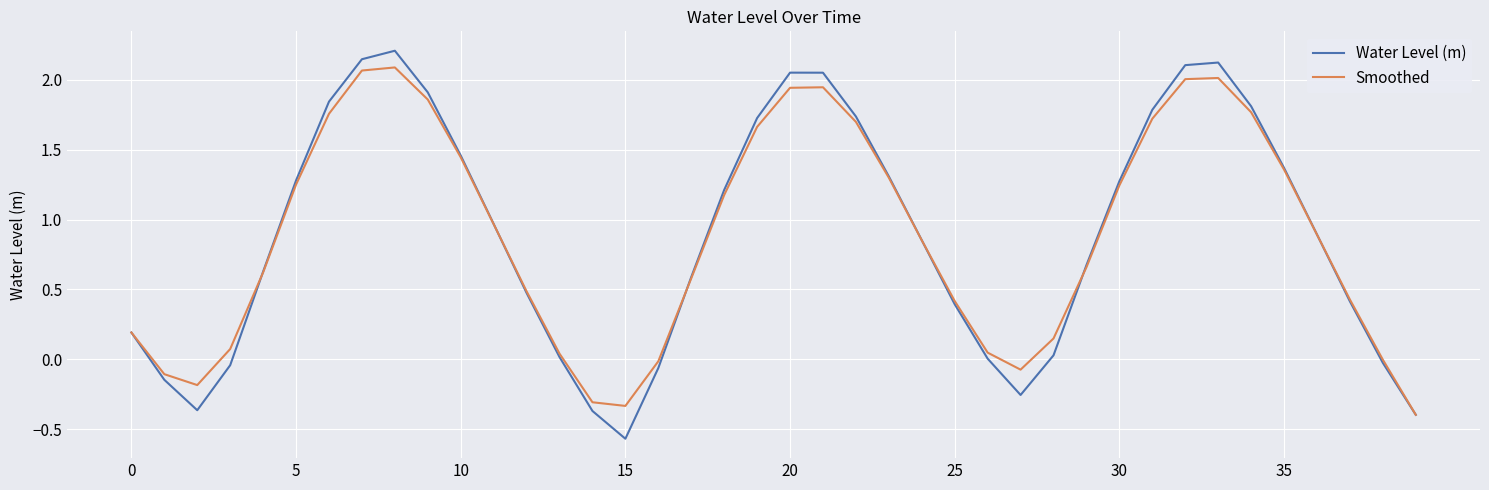

Which series has the largest range (max minus min)?

Water Level (m)